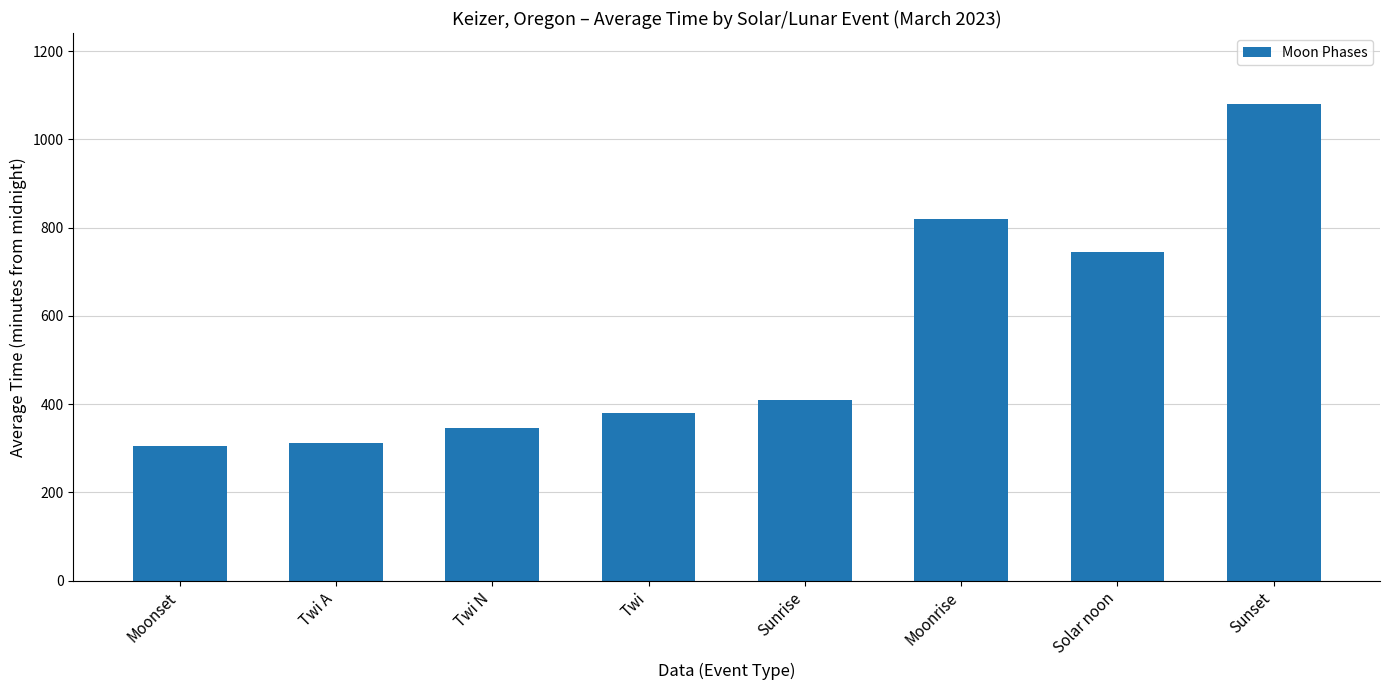

What is the difference between the maximum and minimum values?

773